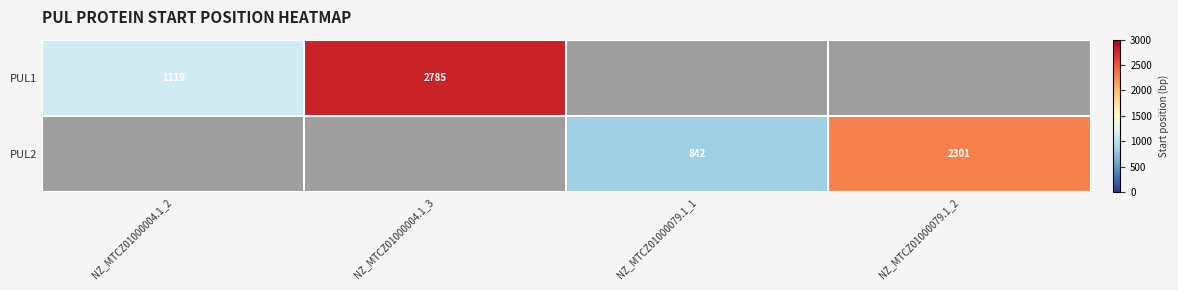

What is the maximum value shown in the chart?

2785.0